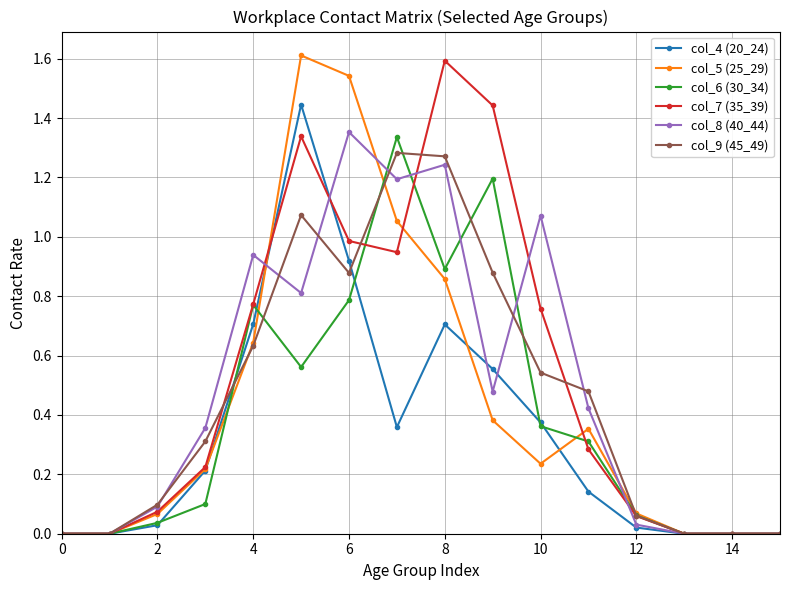

True or false: col_8 (40_44) has more than 1 interior local peaks.

True